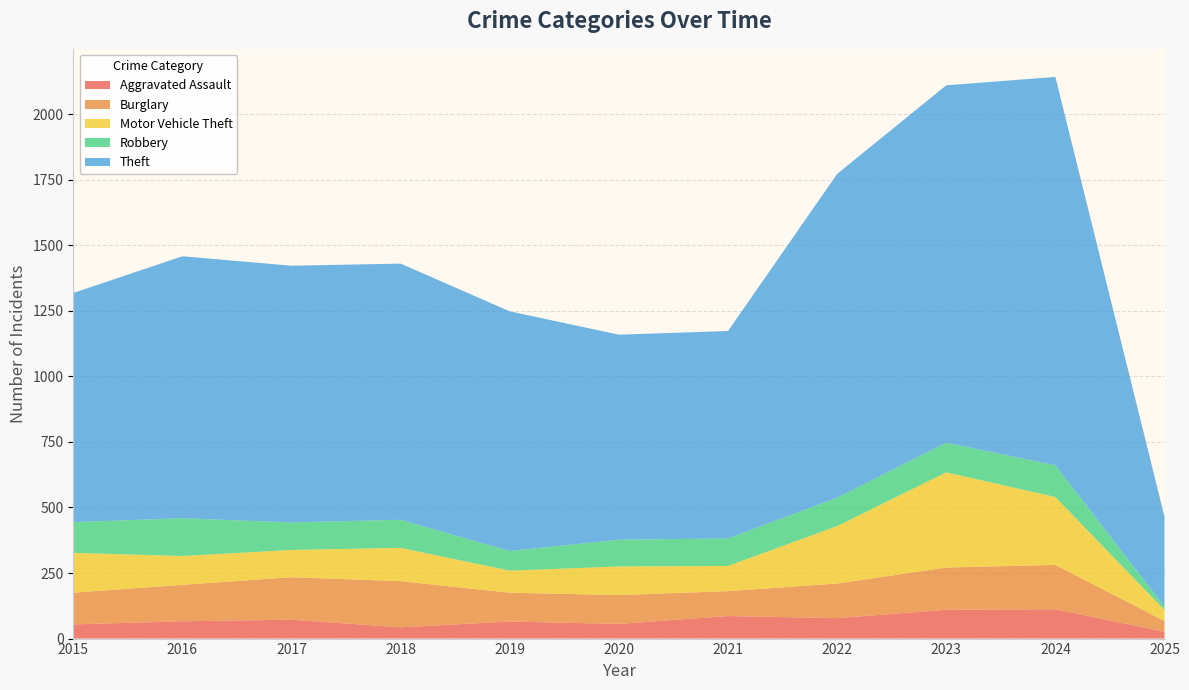

Reading right to left, transcribe all the data shown in this chart.

Aggravated Assault: 2025=26	2024=112	2023=110	2022=78	2021=86	2020=56	2019=65	2018=43	2017=72	2016=66	2015=54
Burglary: 2025=41	2024=169	2023=161	2022=132	2021=95	2020=110	2019=110	2018=176	2017=162	2016=139	2015=121
Motor Vehicle Theft: 2025=42	2024=259	2023=363	2022=219	2021=96	2020=109	2019=84	2018=127	2017=104	2016=110	2015=152
Robbery: 2025=13	2024=121	2023=113	2022=108	2021=105	2020=102	2019=75	2018=107	2017=105	2016=144	2015=117
Theft: 2025=343	2024=1481	2023=1363	2022=1235	2021=791	2020=782	2019=914	2018=977	2017=979	2016=999	2015=874